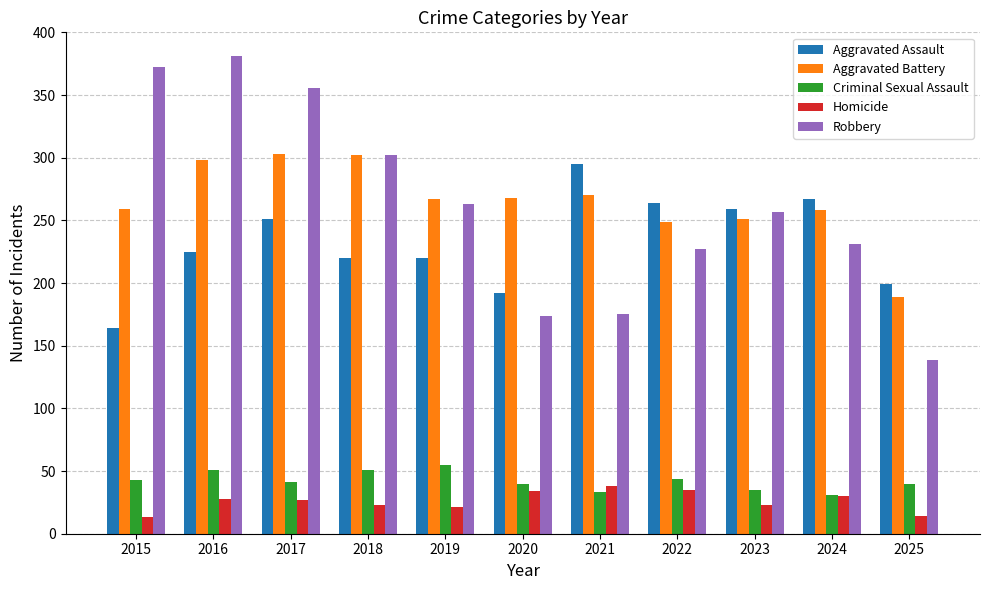

How many data points does each series have?

11